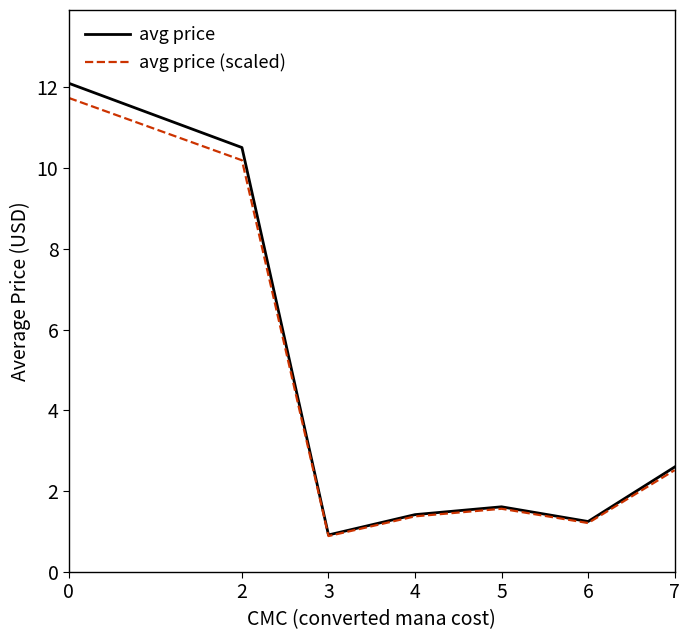

At how many categories does at least one series exceed 2?

3